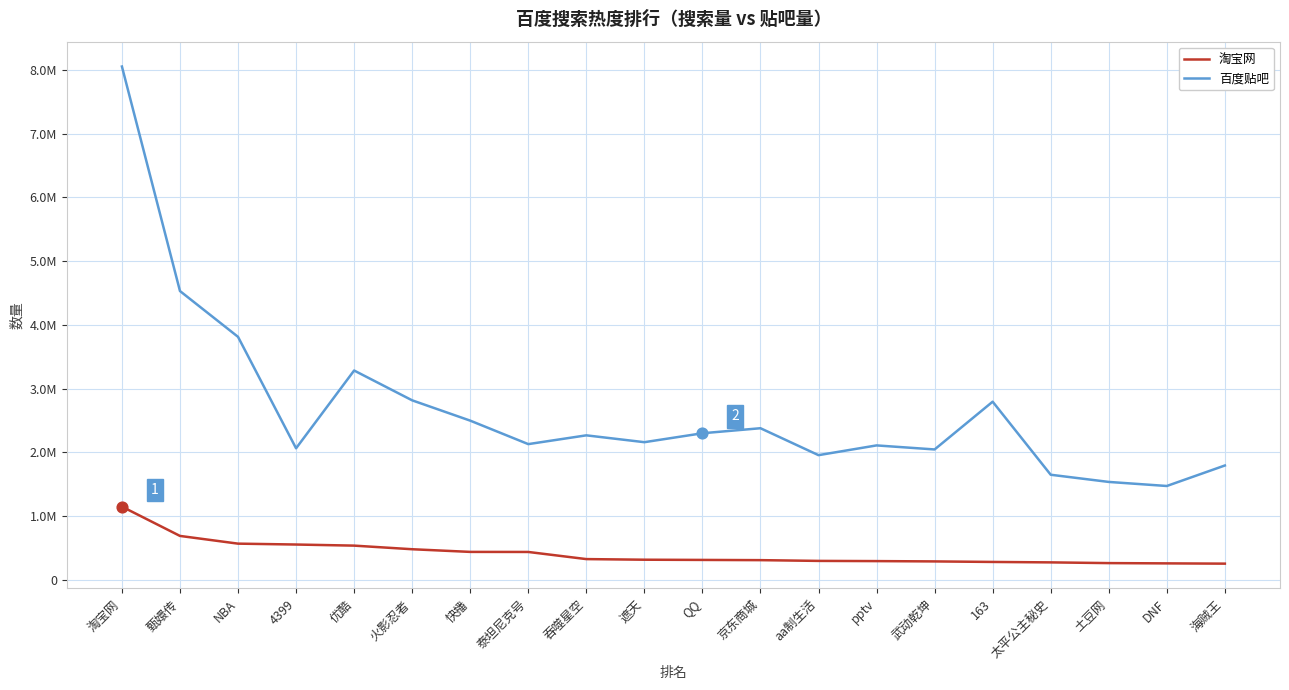

At how many categories does at least one series exceed 6082409?

1